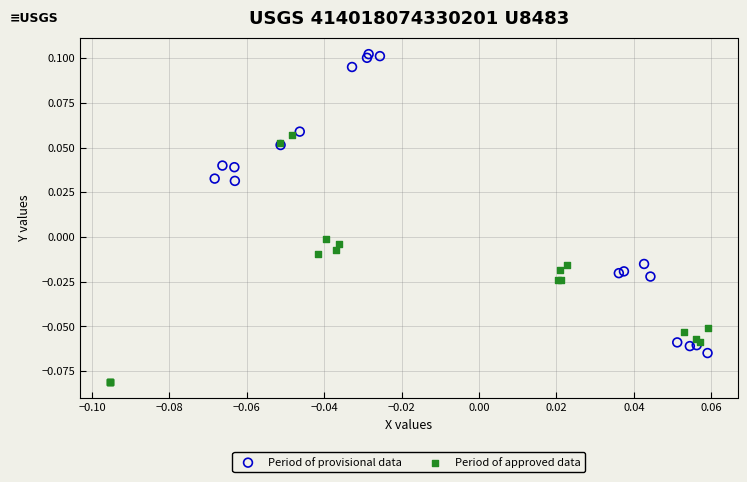

Which series reaches the maximum Y coordinate?

Period of provisional data